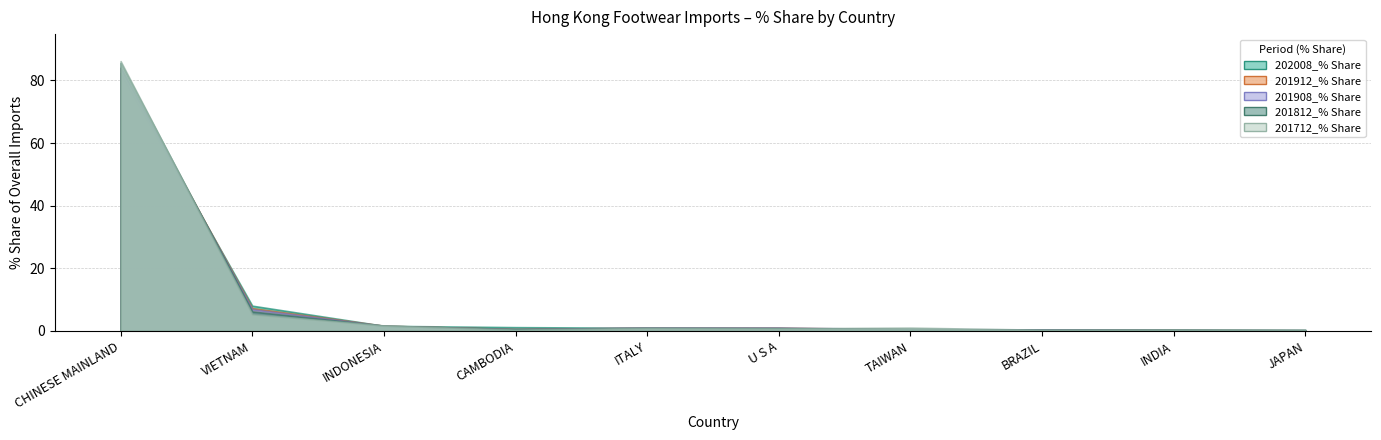

At how many categories does at least one series exceed 19?

1